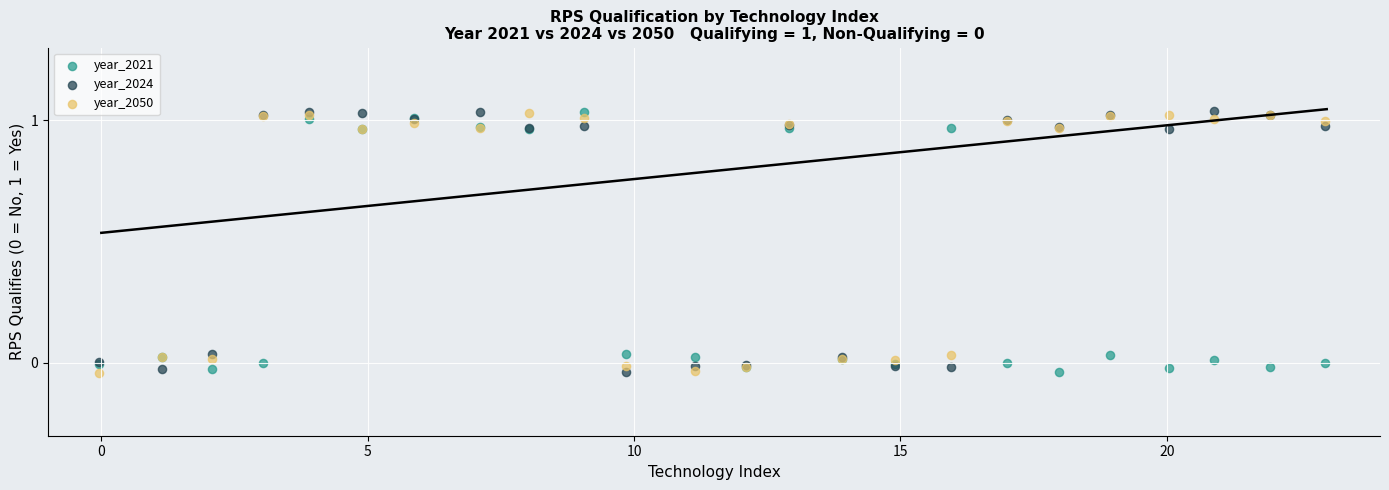

What is the X range (max minus min) for the scatter plot?

23.0